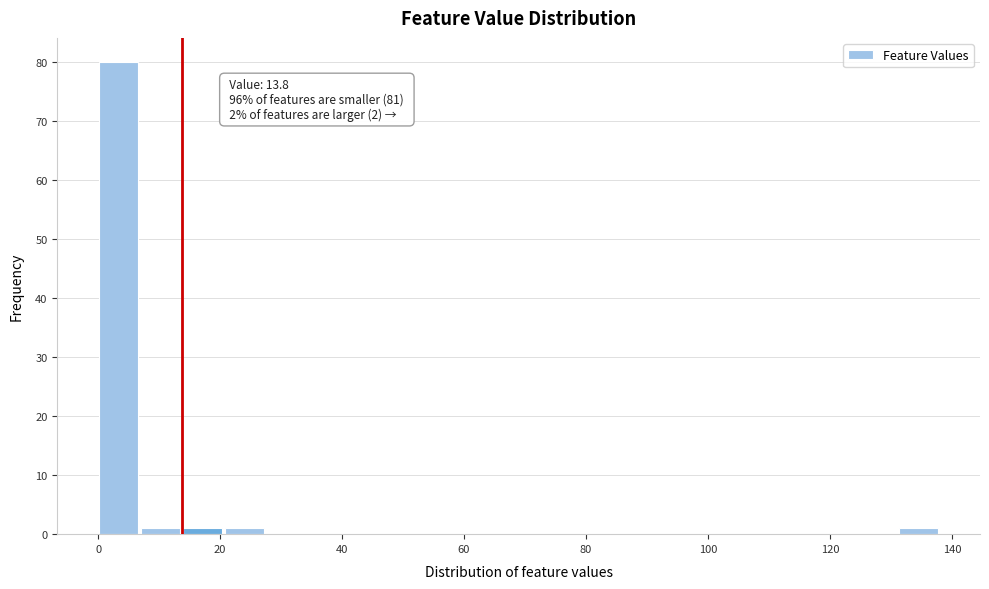

Read against the x-axis, roughly where is the centre of the tallest bar?

4